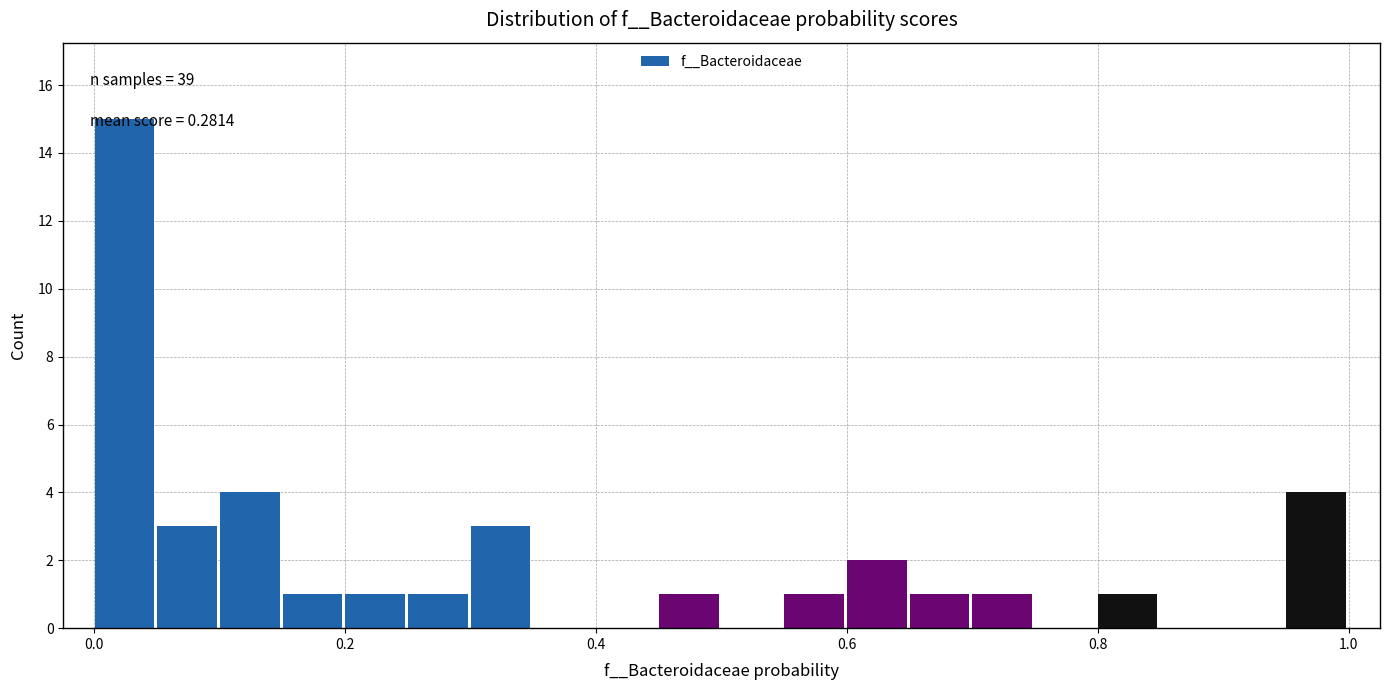

Read against the x-axis, roughly where is the centre of the tallest bar?

0.02